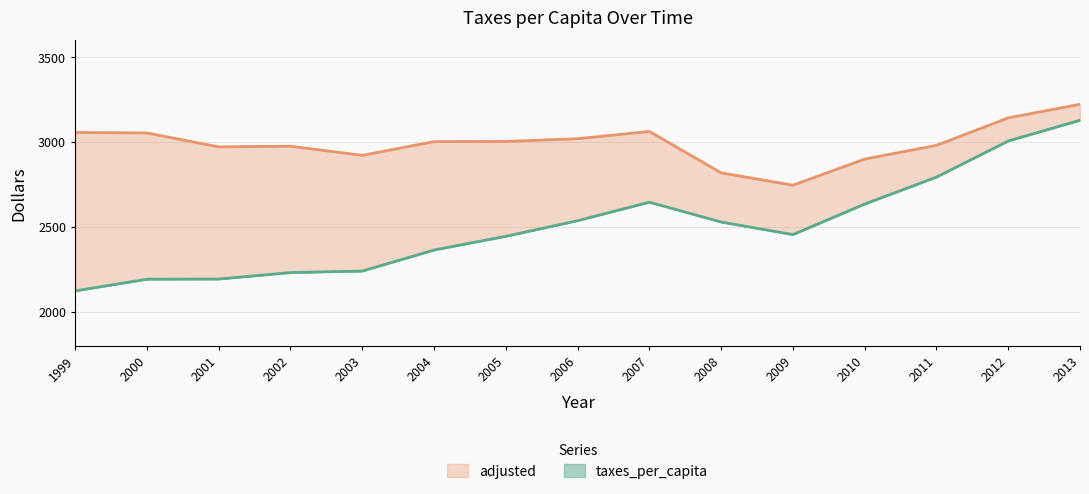

What is the difference between the second highest and minimum values in the taxes_per_capita series?

884